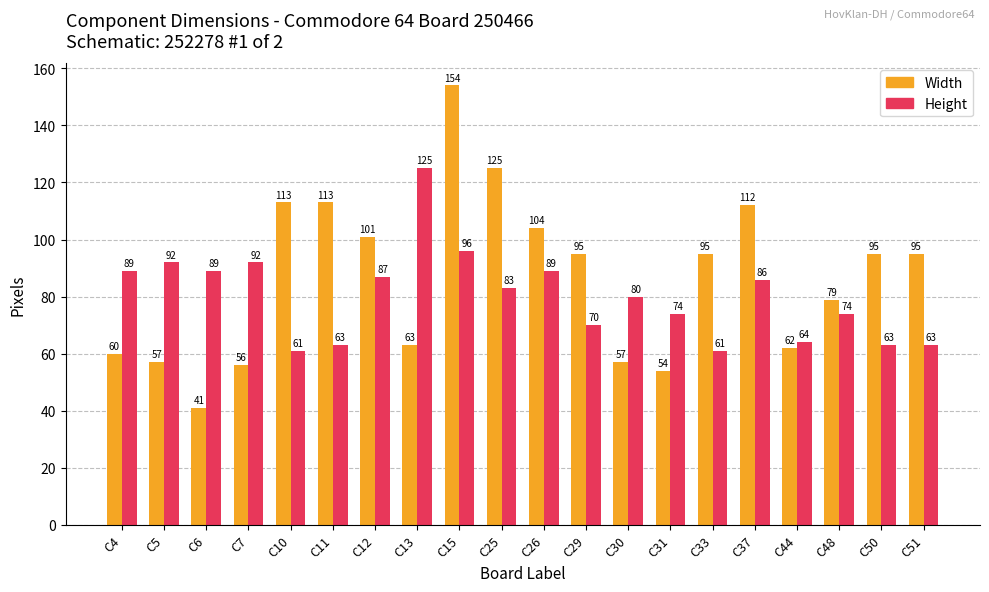

What is the greatest value displayed?

154